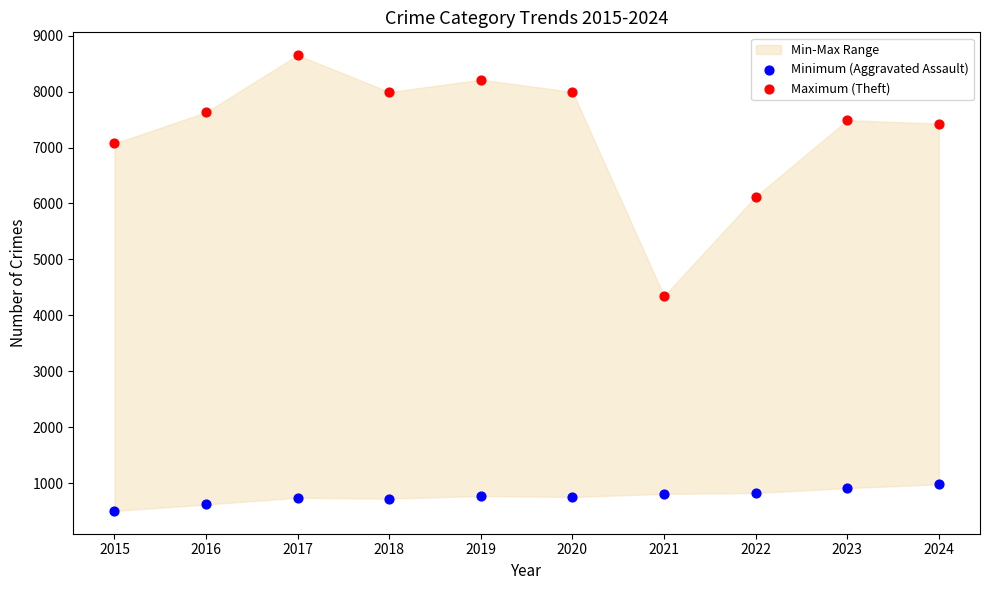

Which series contains the lowest Y value?

Minimum (Aggravated Assault)